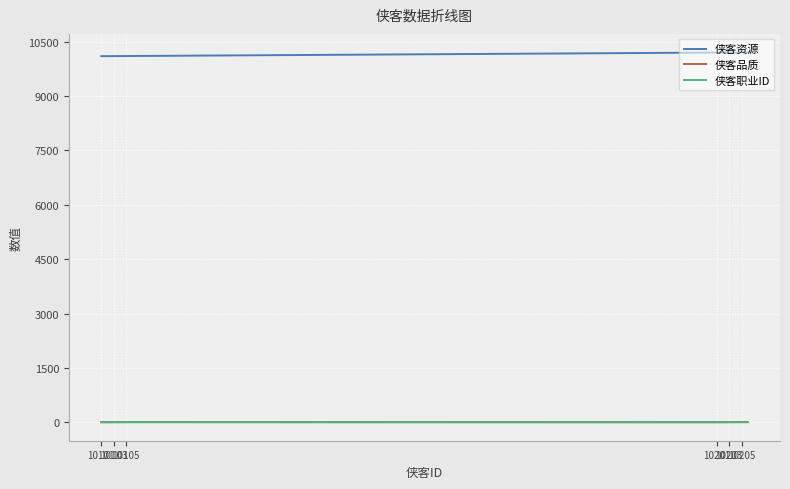

What is the sum of all 侠客职业ID values?

18